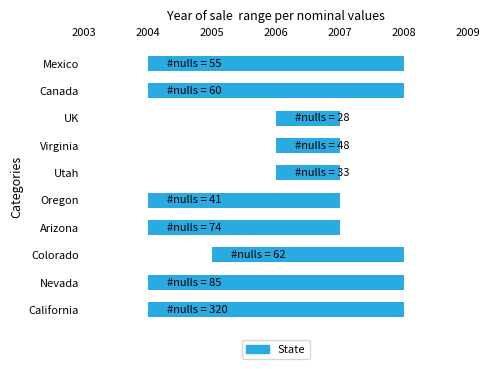

Does the chart contain stacked bars?

No